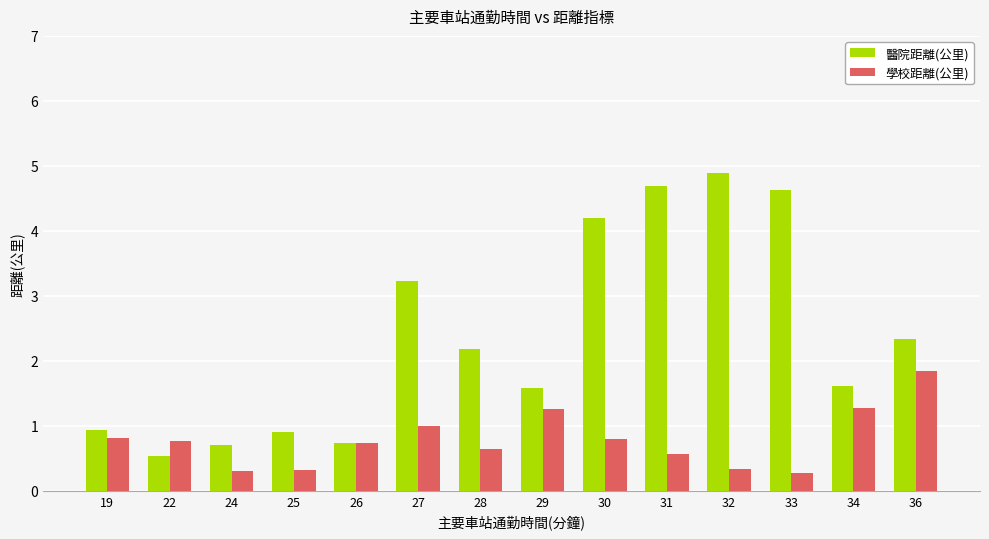

What is the maximum value shown in the chart?

4.9